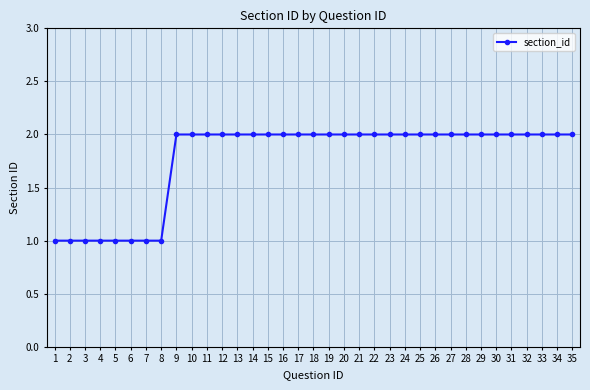

Is it true that the value at 8 is 2?

False